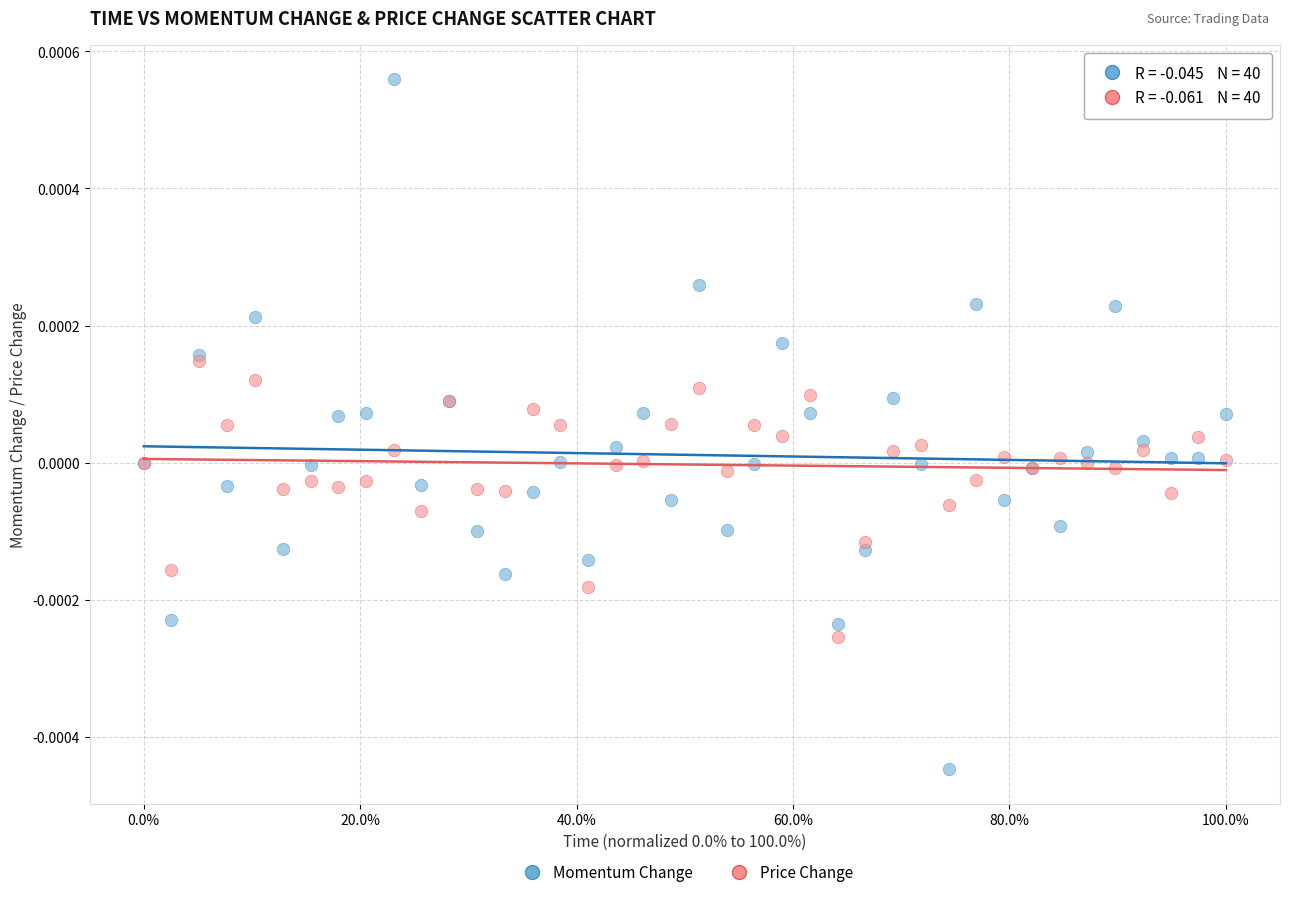

Which series reaches the minimum Y coordinate?

Momentum Change